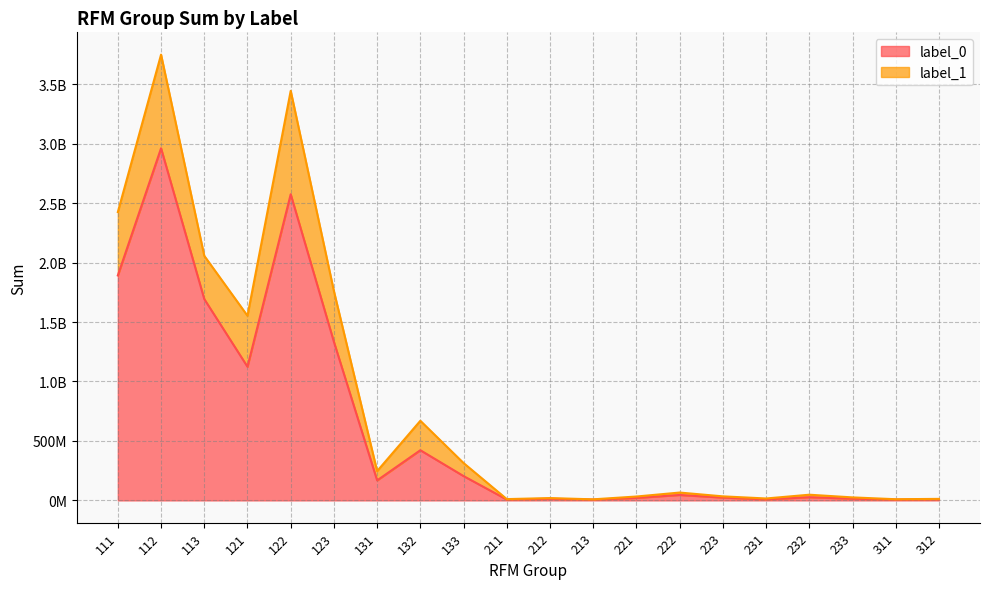

The label_1 series shows 47769142.4 at 232. True or false?

True